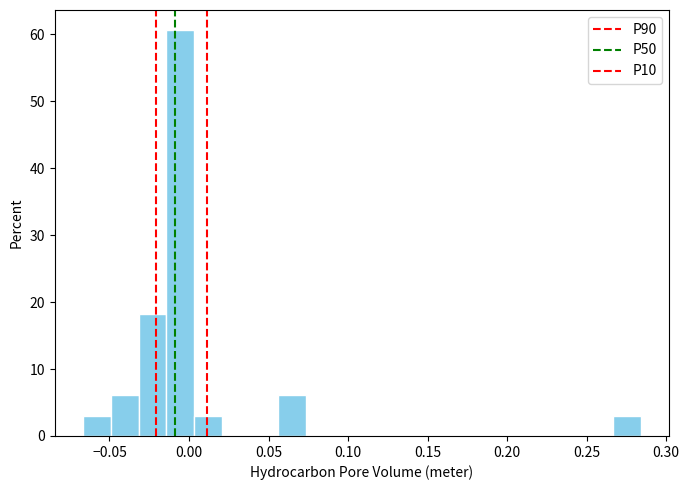

Read against the x-axis, roughly where is the centre of the tallest bar?

-0.005